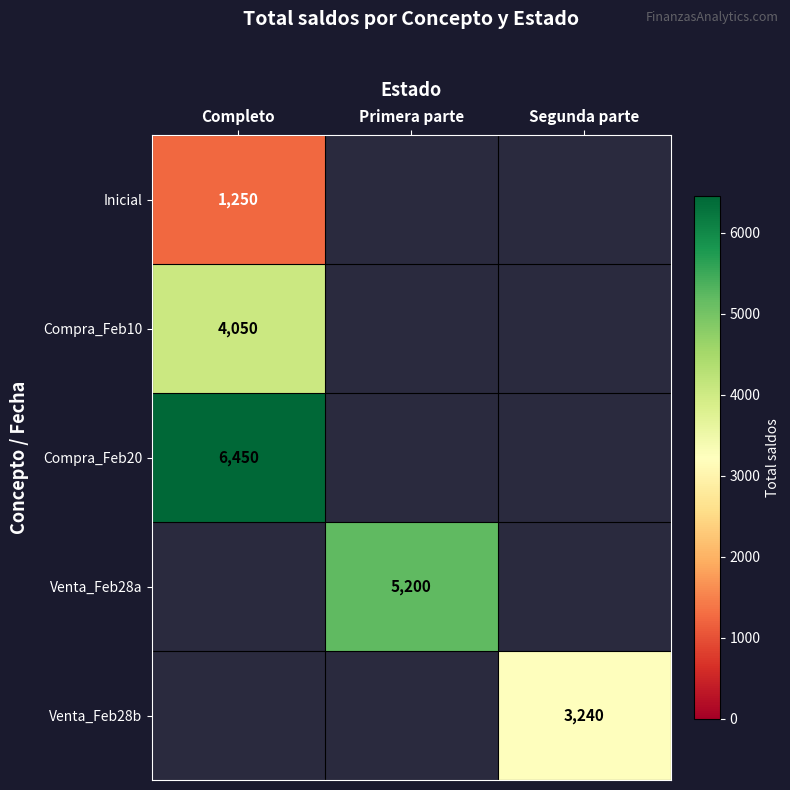

Is it true that Compra_Feb20 equals 6450 at Completo?

True